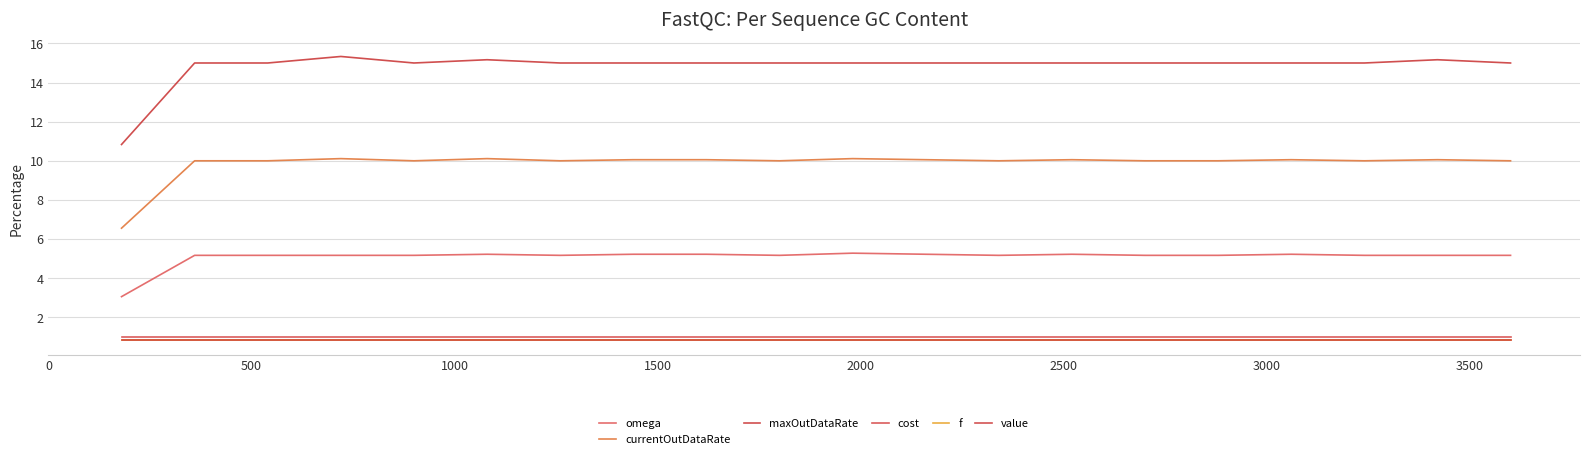

Reading left to right, extract all data points from this chart.

omega: 3.1	5.2	5.2	5.2	5.2	5.2	5.2	5.2	5.2	5.2	5.3	5.2	5.2	5.2	5.2	5.2	5.2	5.2	5.2	5.2
currentOutDataRate: 6.6	10.0	10.0	10.1	10.0	10.1	10.0	10.1	10.1	10.0	10.1	10.1	10.0	10.1	10.0	10.0	10.1	10.0	10.1	10.0
maxOutDataRate: 10.8	15.0	15.0	15.3	15.0	15.2	15.0	15.0	15.0	15.0	15.0	15.0	15.0	15.0	15.0	15.0	15.0	15.0	15.2	15.0
cost: 1.0	1.0	1.0	1.0	1.0	1.0	1.0	1.0	1.0	1.0	1.0	1.0	1.0	1.0	1.0	1.0	1.0	1.0	1.0	1.0
f: 0.8	0.8	0.8	0.8	0.8	0.8	0.8	0.8	0.8	0.8	0.8	0.8	0.8	0.8	0.8	0.8	0.8	0.8	0.8	0.8
value: 0.8	0.8	0.8	0.8	0.8	0.8	0.8	0.8	0.8	0.8	0.8	0.8	0.8	0.8	0.8	0.8	0.8	0.8	0.8	0.8